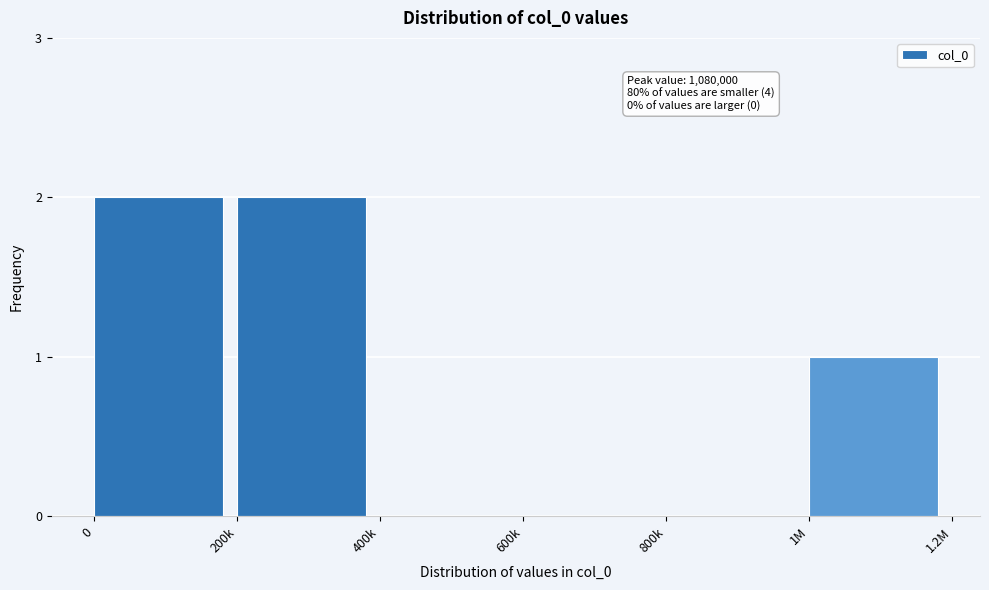

Reading right to left, list all the values displayed in this chart.

1M=1	800k=0	600k=0	400k=0	200k=2	0=2